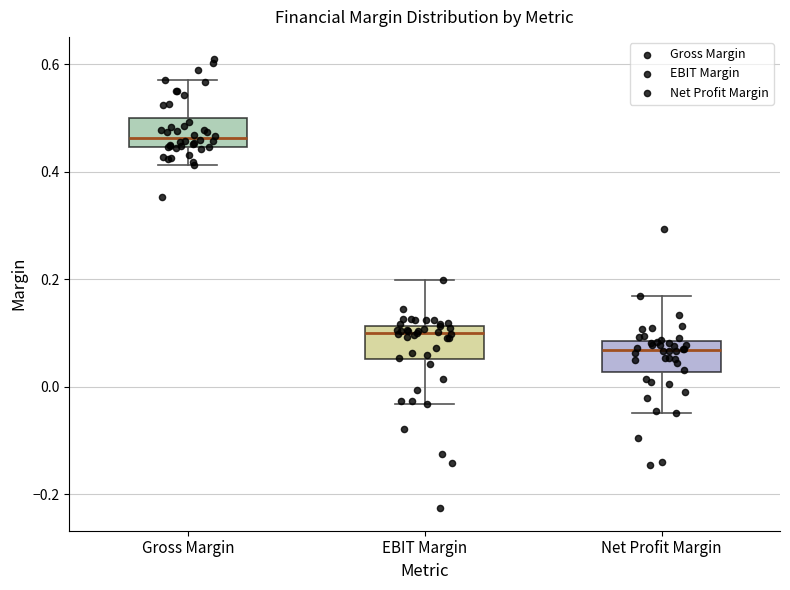

Where does the lower whisker of the box for Gross Margin end on the y-axis? The values are not printed on the chart, so give them approximately, as read against the axis.

0.42